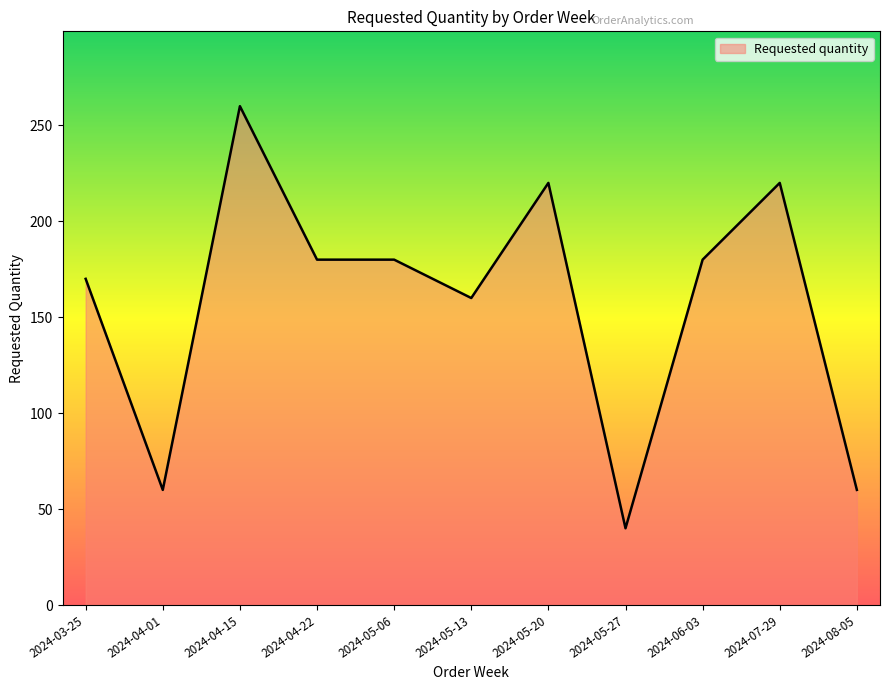

Reading left to right, what are all the values shown in this chart?

2024-03-25=170	2024-04-01=60	2024-04-15=260	2024-04-22=180	2024-05-06=180	2024-05-13=160	2024-05-20=220	2024-05-27=40	2024-06-03=180	2024-07-29=220	2024-08-05=60